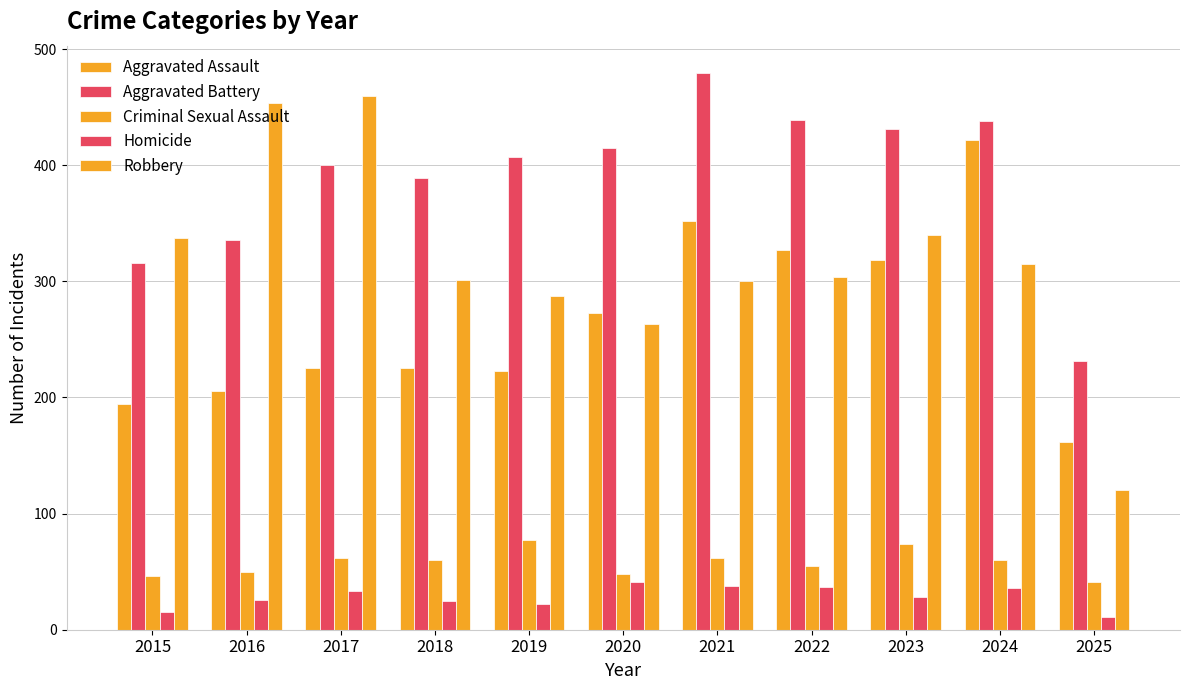

How many values in the Criminal Sexual Assault series are below 60?

5